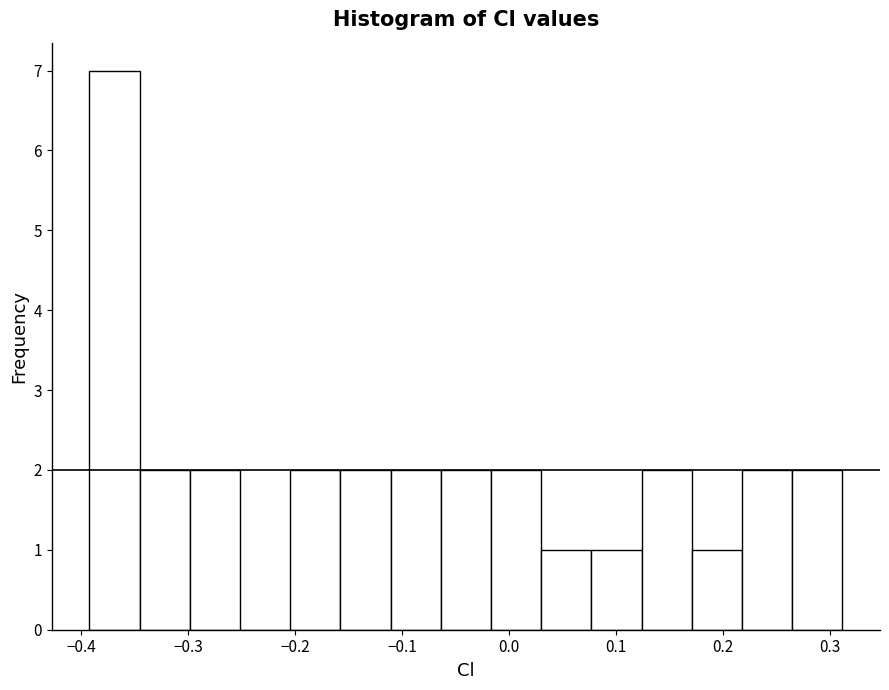

Over which range of the x-axis is the bar tallest?

-0.39 to -0.35